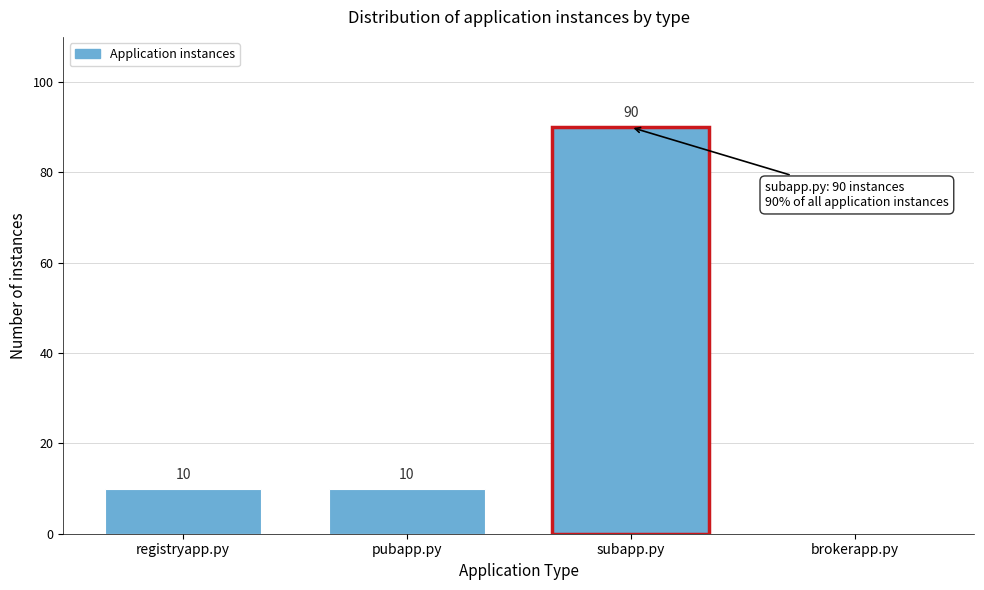

Reading left to right, extract all data points from this chart.

registryapp.py=10	pubapp.py=10	subapp.py=90	brokerapp.py=0